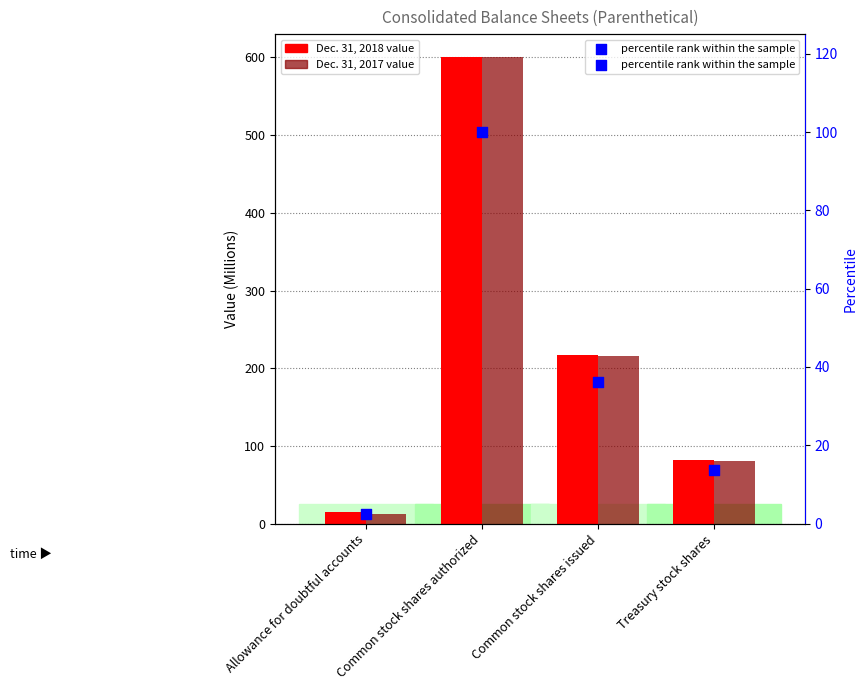

Which series contains the lowest Y value?

percentile rank within the sample